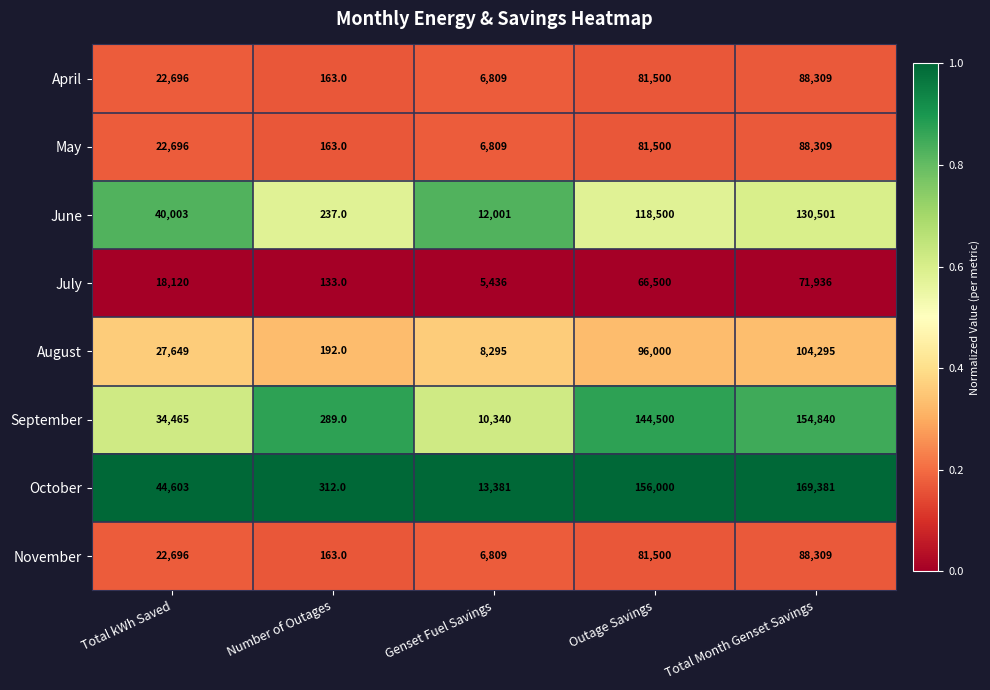

The value of June at Number of Outages is 349. True or false?

False